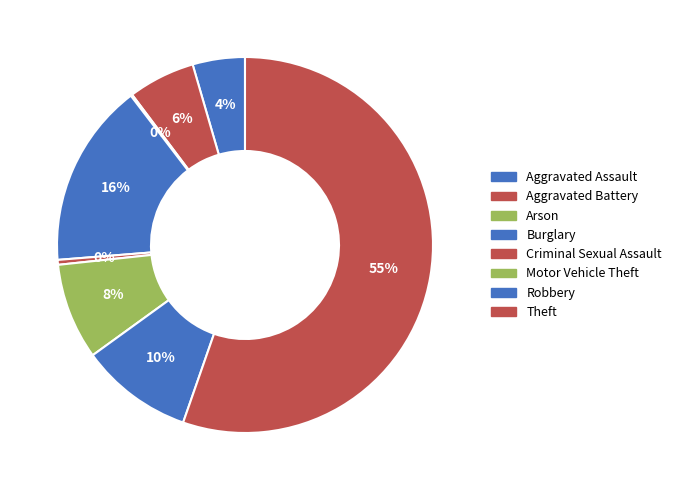

To the nearest percent, what portion does Aggravated Battery represent?

6%